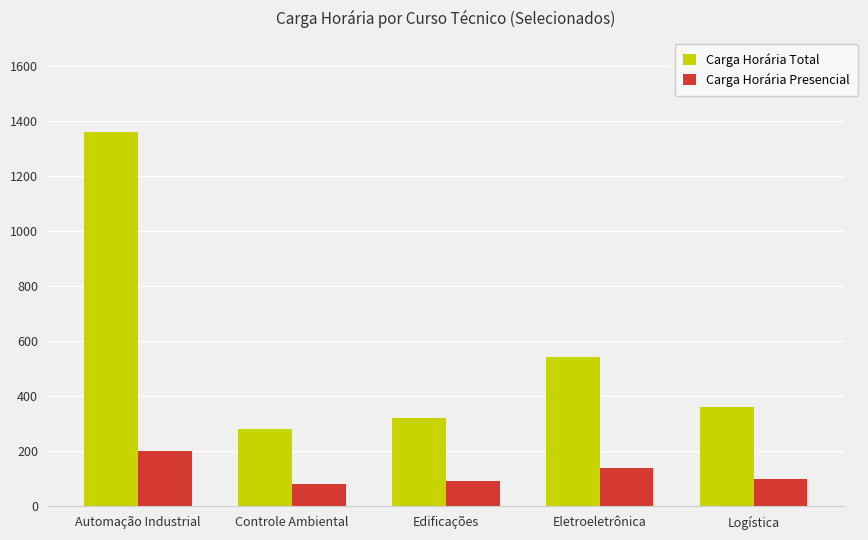

Does the chart contain any negative values?

No